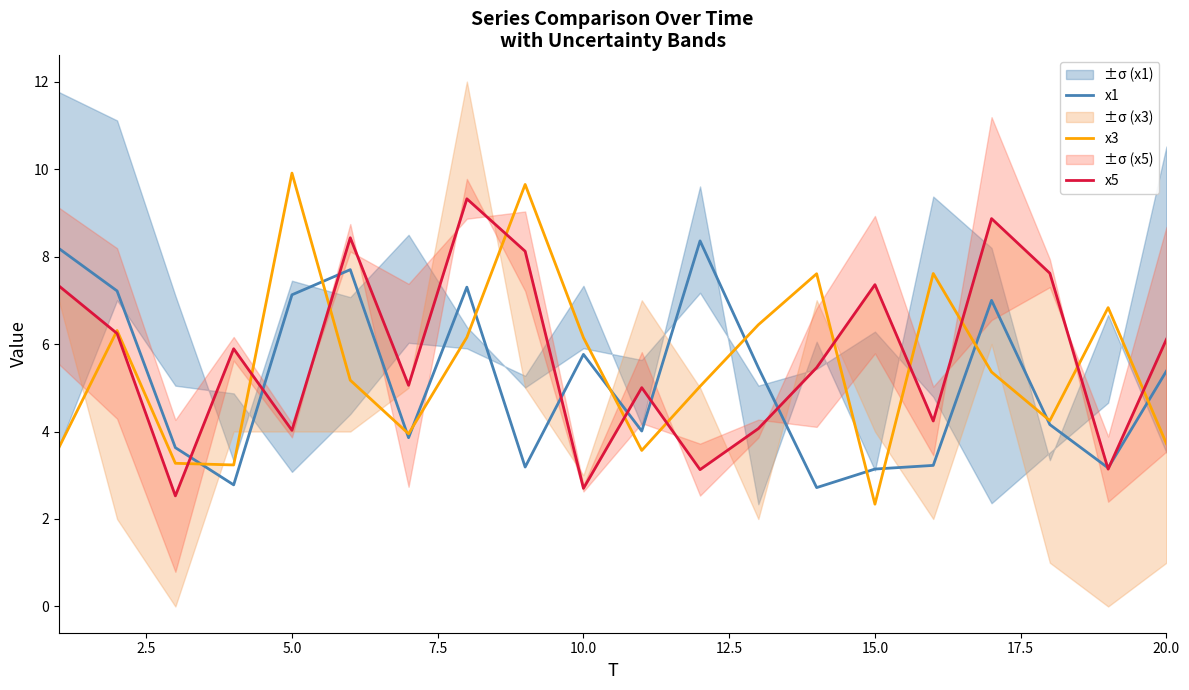

What is the greatest value displayed?

9.9